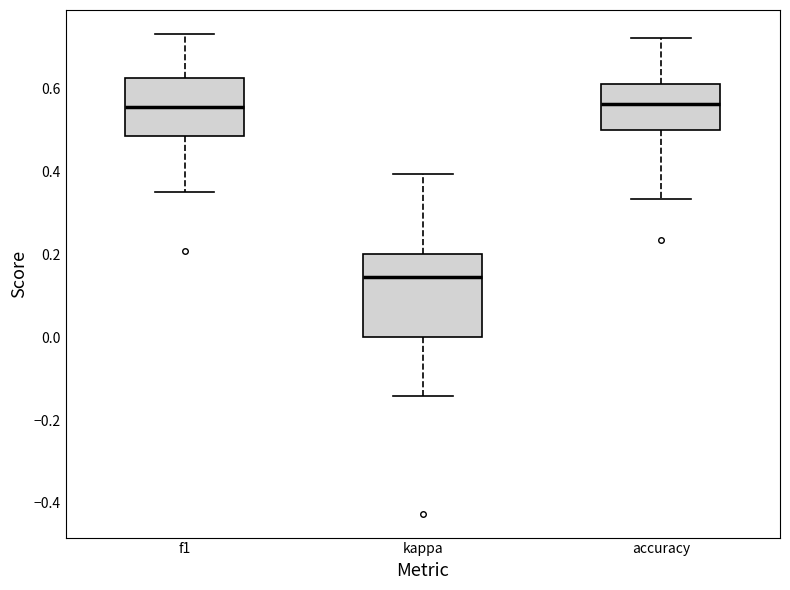

Reading left to right, read every box against the y-axis: the position of its median line, the range the box covers, and the ends of its whiskers. The values are not printed on the chart, so give them approximately, as read against the axis.

f1: median 0.56, box 0.48 to 0.62, whiskers 0.36 to 0.74
kappa: median 0.14, box 0.00 to 0.20, whiskers -0.14 to 0.40
accuracy: median 0.56, box 0.50 to 0.62, whiskers 0.34 to 0.72